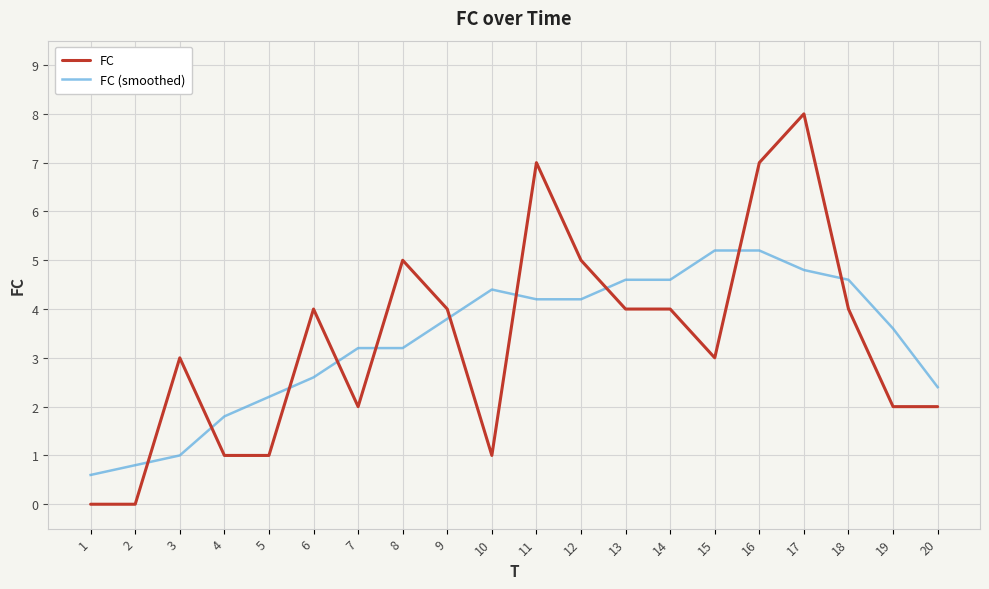

Reading right to left, transcribe all the data shown in this chart.

FC: 2.0	2.0	4.0	8.0	7.0	3.0	4.0	4.0	5.0	7.0	1.0	4.0	5.0	2.0	4.0	1.0	1.0	3.0	0.0	0.0
FC (smoothed): 2.4	3.6	4.6	4.8	5.2	5.2	4.6	4.6	4.2	4.2	4.4	3.8	3.2	3.2	2.6	2.2	1.8	1.0	0.8	0.6